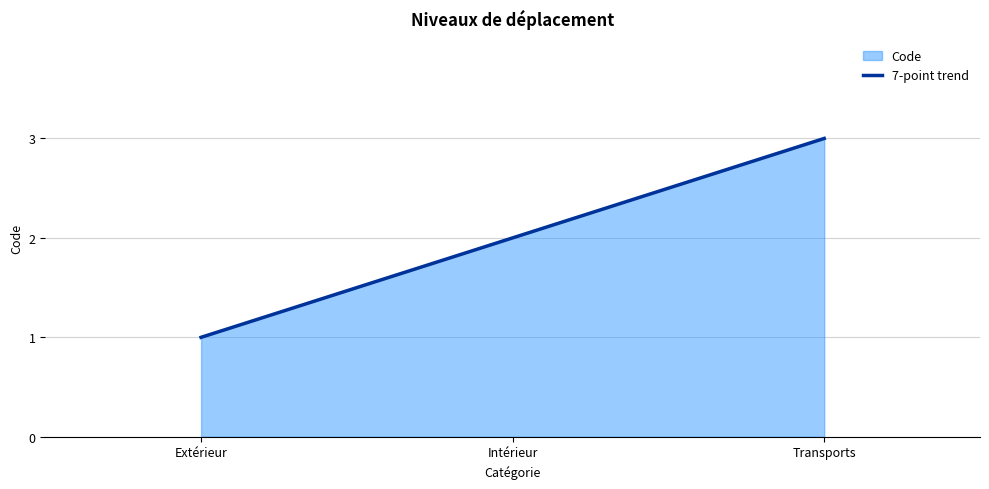

At which category does the chart reach its minimum across all series?

Extérieur